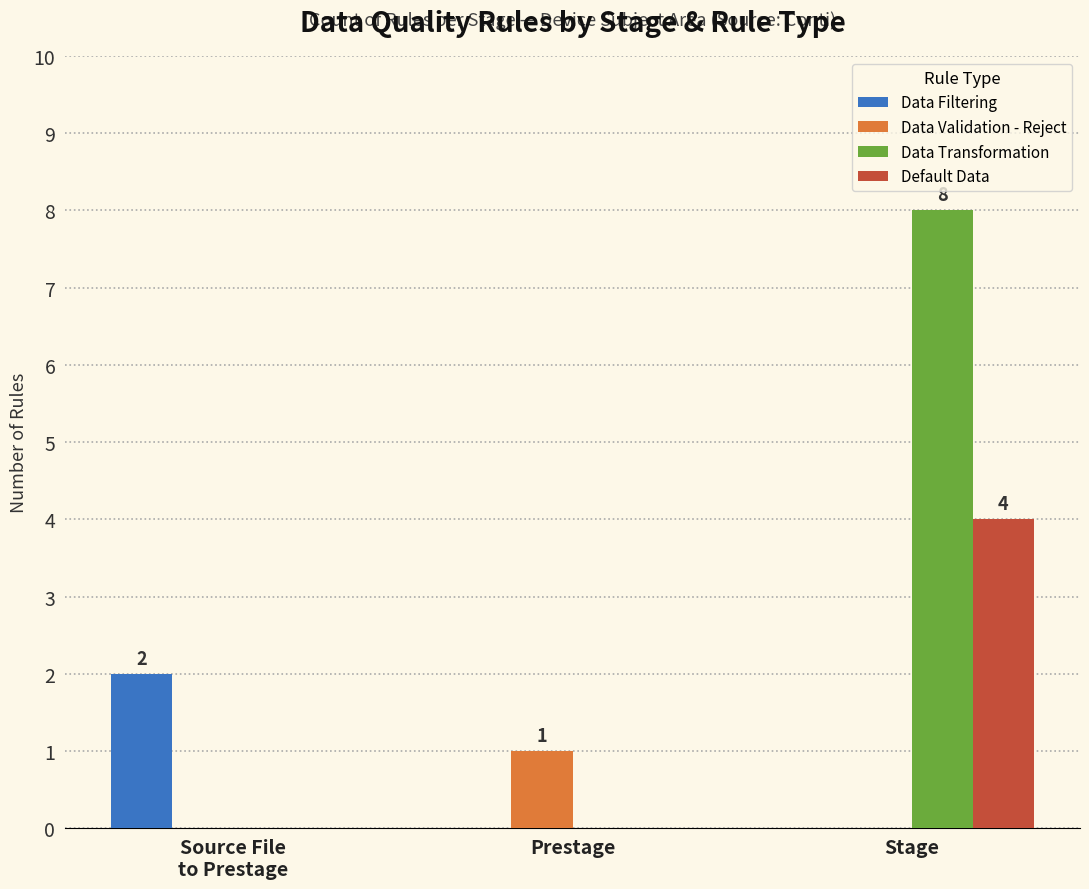

Reading right to left, what are all the values shown in this chart?

Data Filtering: 0	0	2
Data Validation - Reject: 0	1	0
Data Transformation: 8	0	0
Default Data: 4	0	0